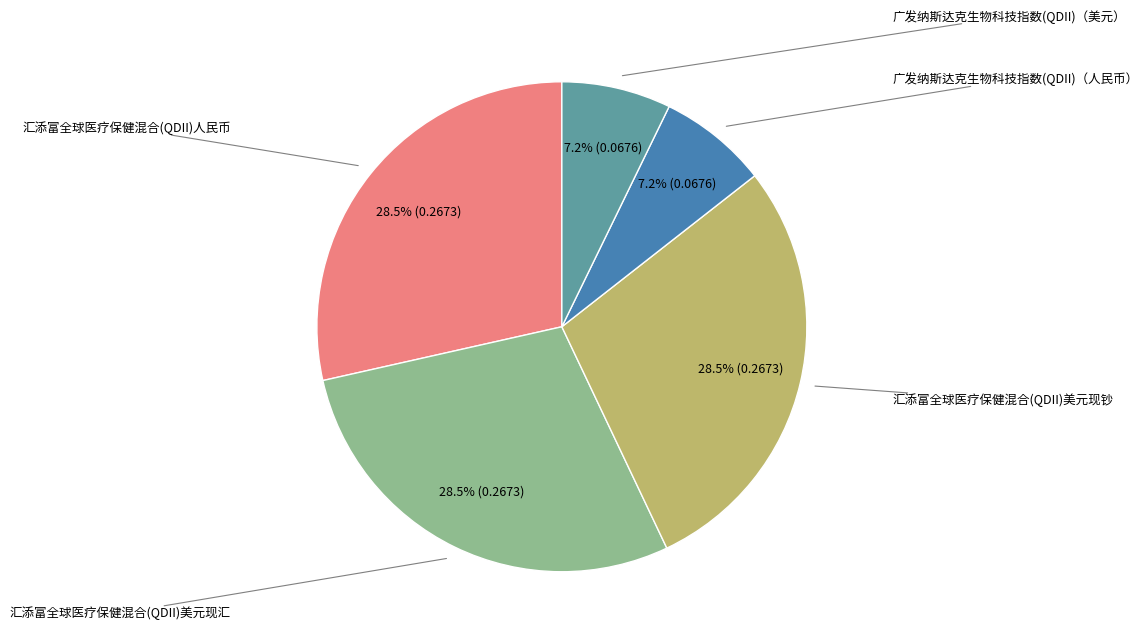

Does any single category account for the majority?

No